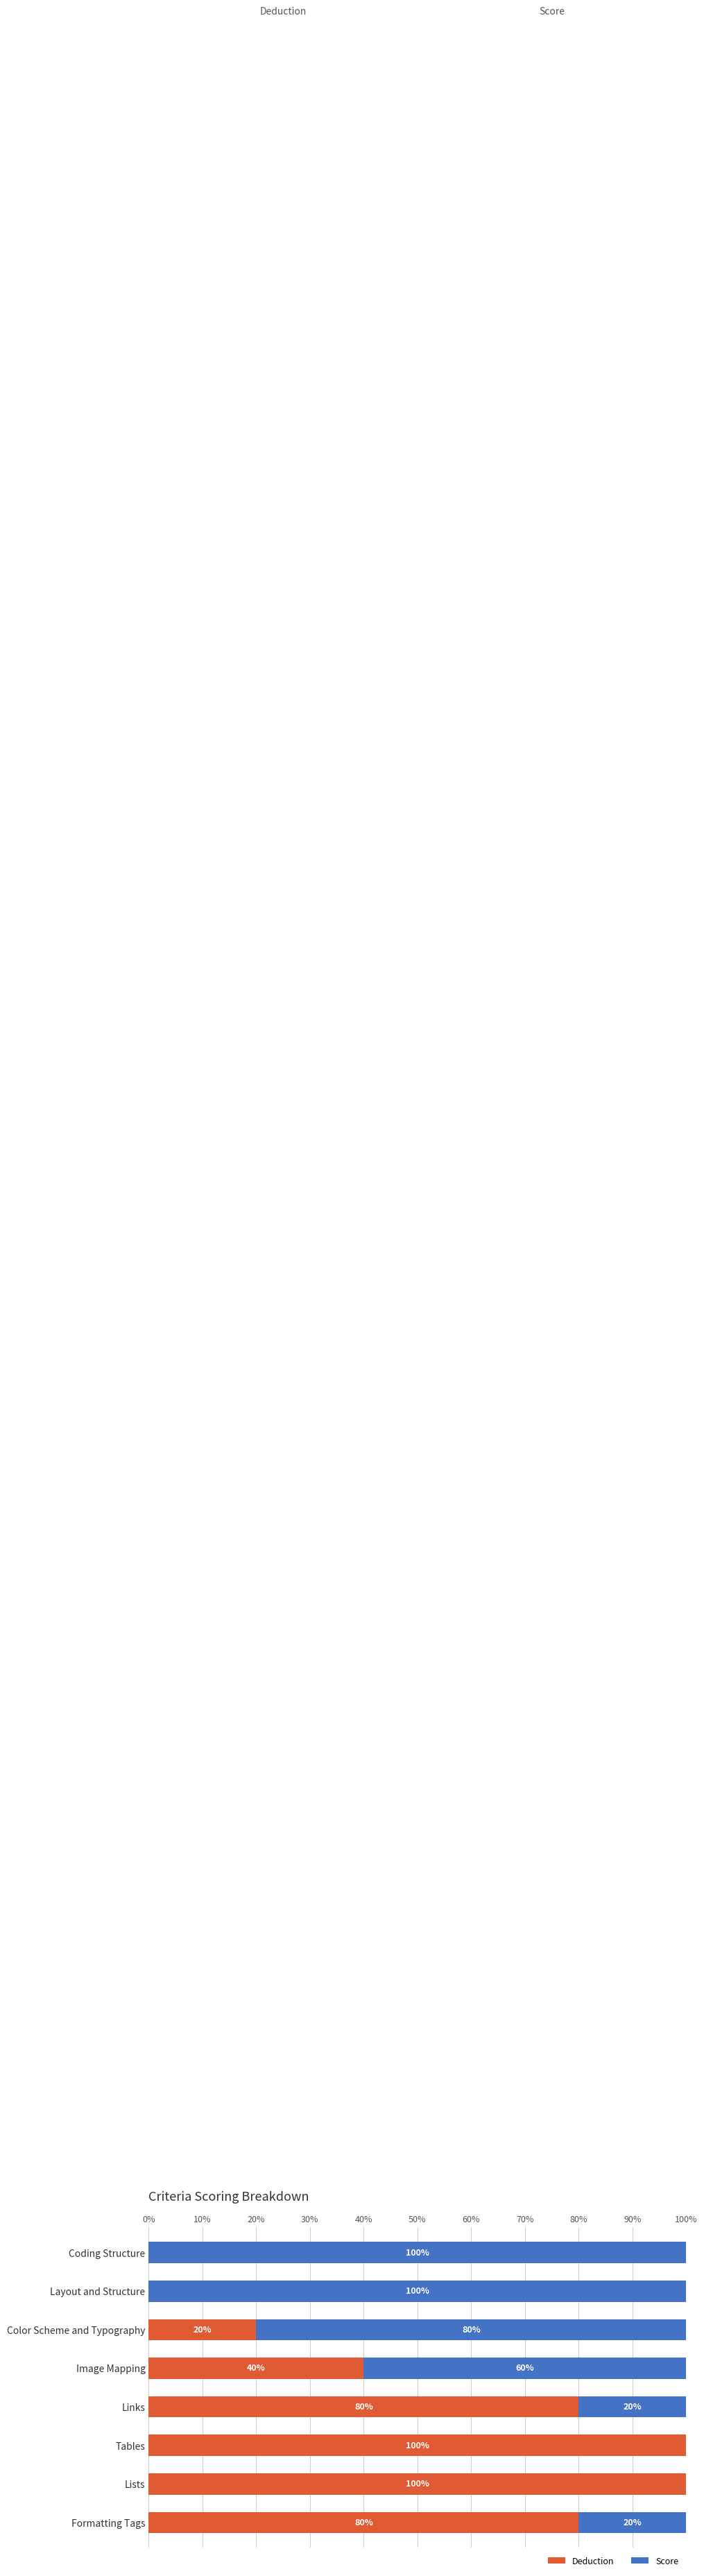

What is the total value across all series at Tables?

100